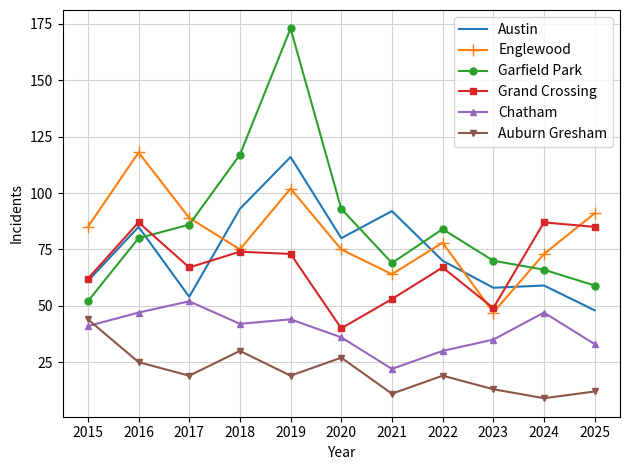

What is the approximate value of Austin at 2023?

58